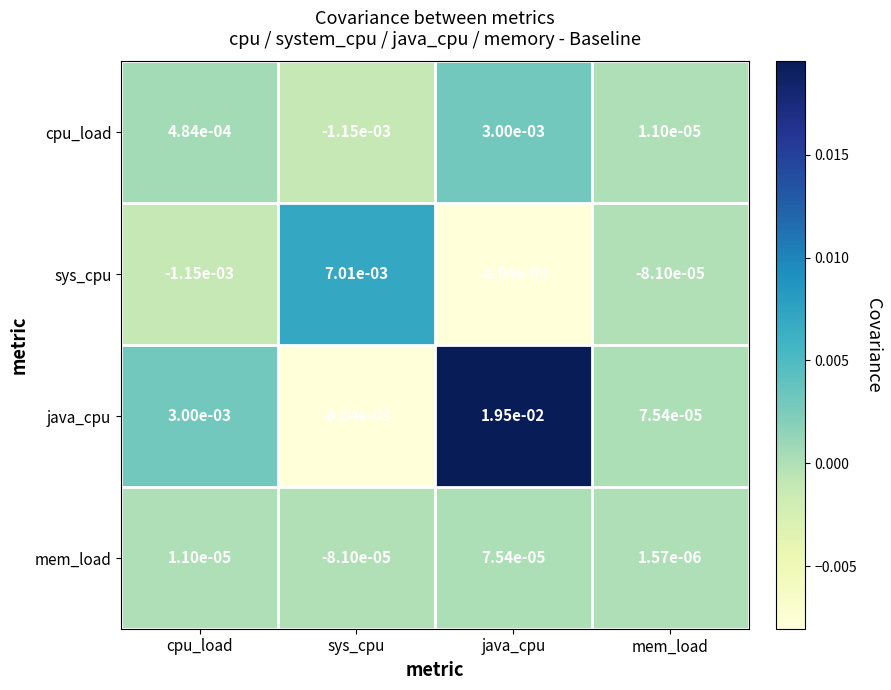

At java_cpu, list the series in order from smallest to largest.

sys_cpu, mem_load, cpu_load, java_cpu